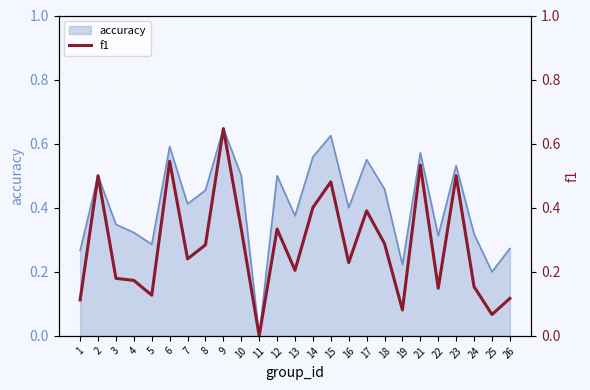

How many categories are shown in the chart?

25